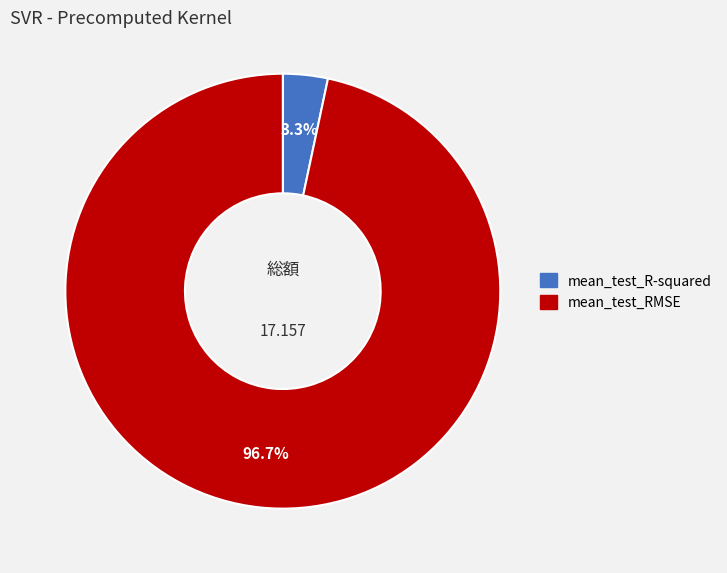

True or false: mean_test_R-squared accounts for 3% of the total.

True